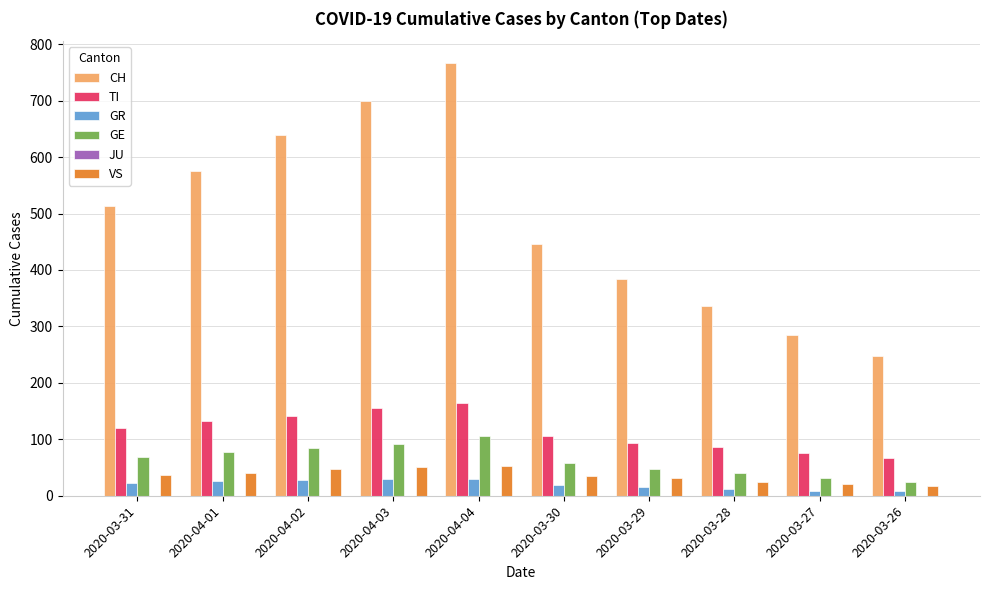

Rank the series at 2020-03-27 from highest to lowest value.

CH, TI, GE, VS, GR